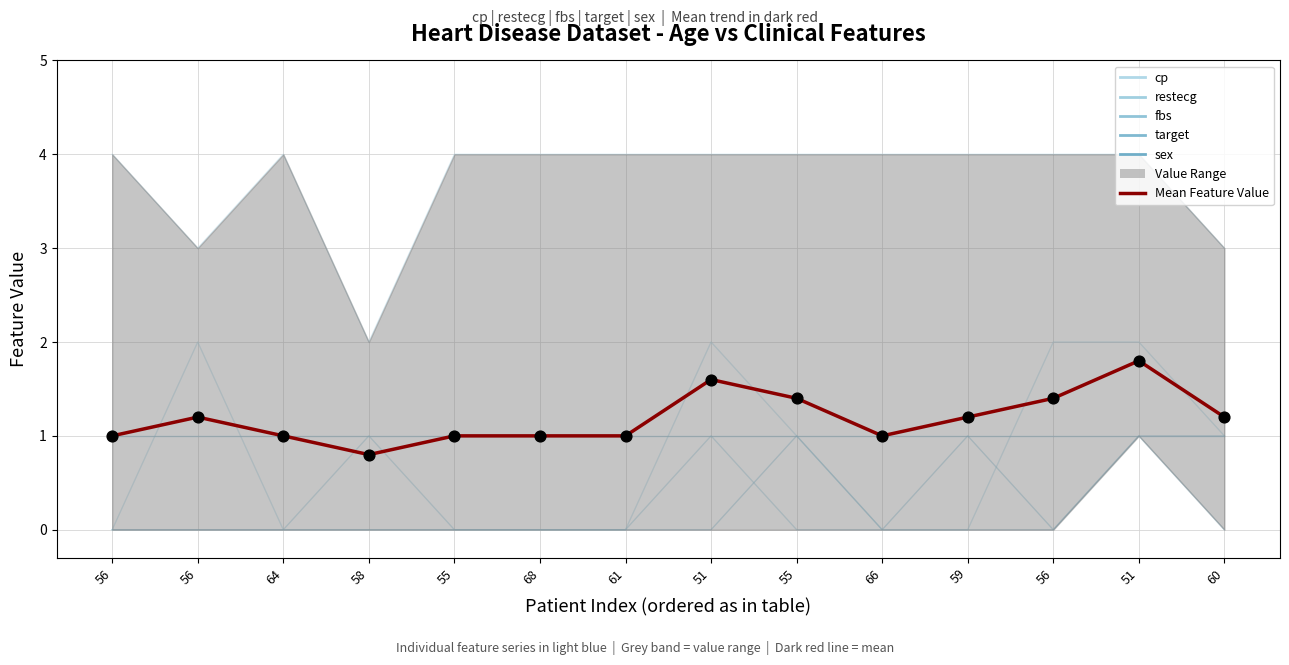

Approximately how many times larger is the value at 56 compared to 66?

1.0